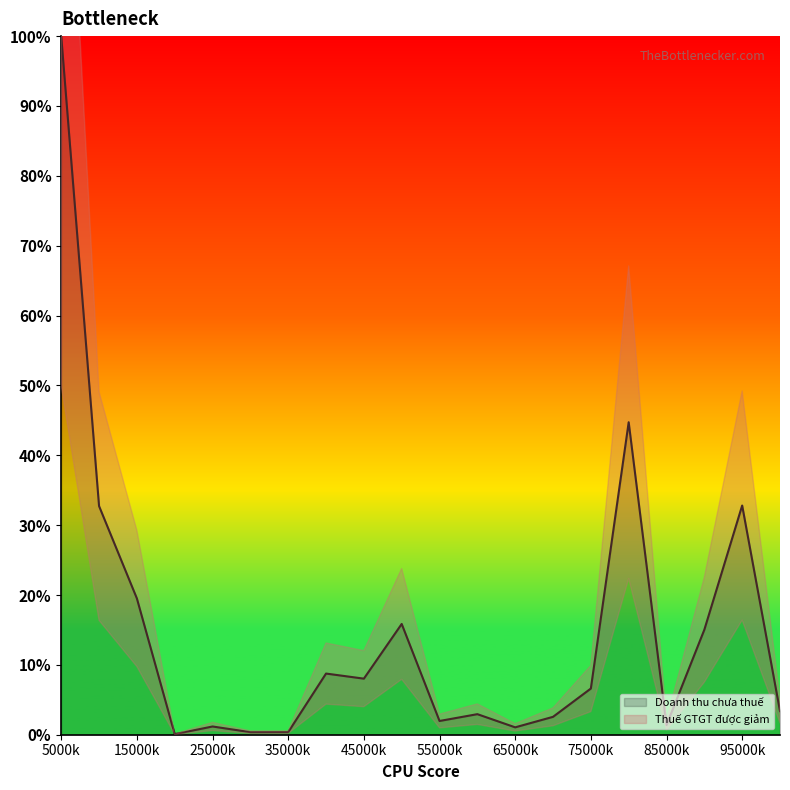

How many interior local peaks (higher than both neighbors) does the data have?

6